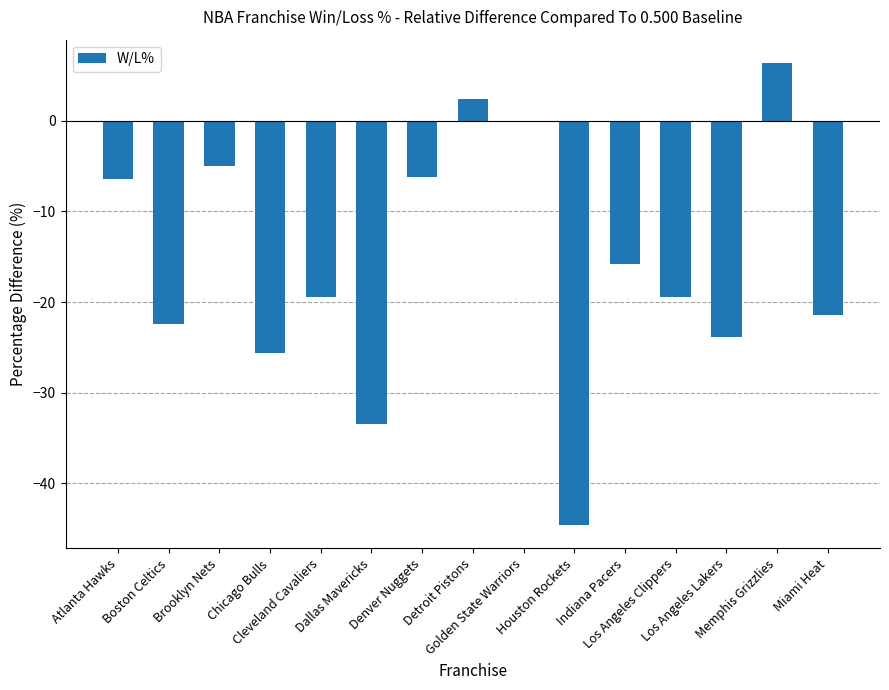

What is the greatest value displayed?

6.4